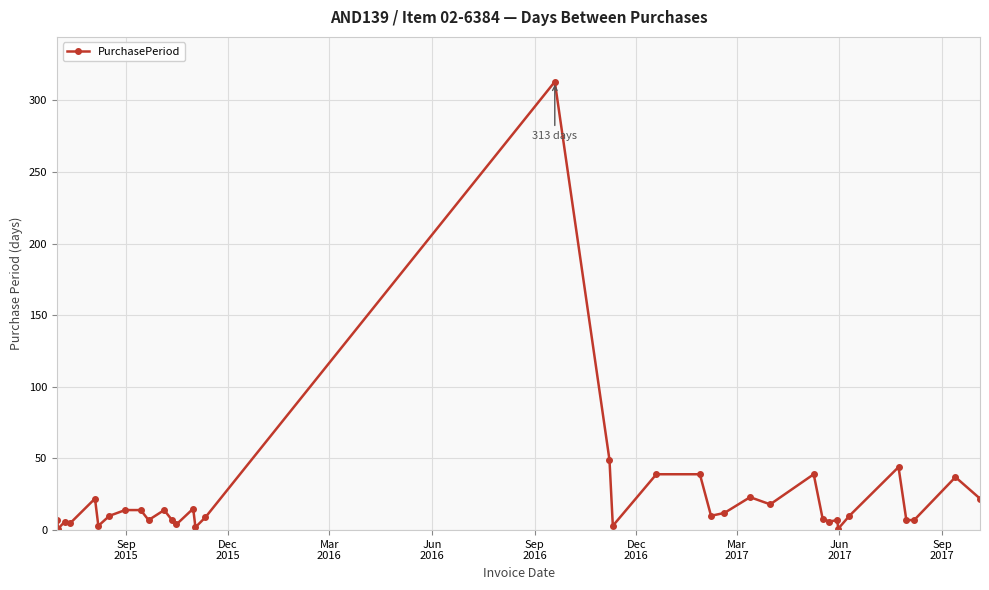

What is the average value?

23